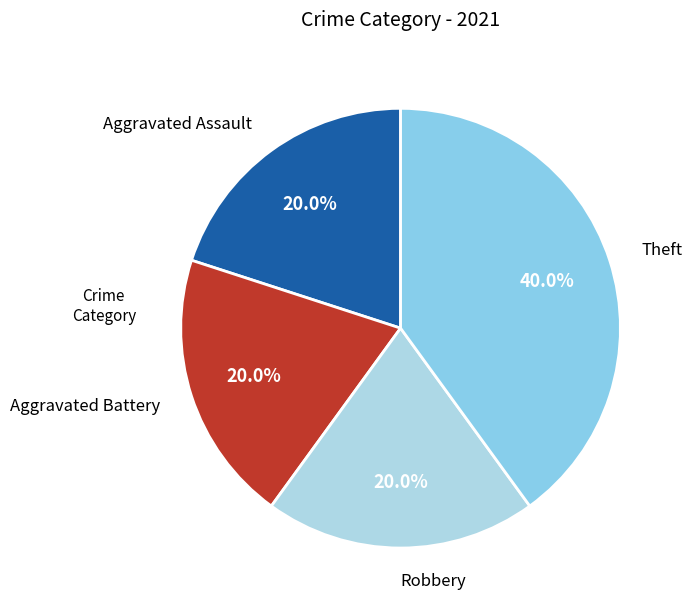

Approximately how many times larger is the value at Aggravated Assault compared to Theft?

0.5